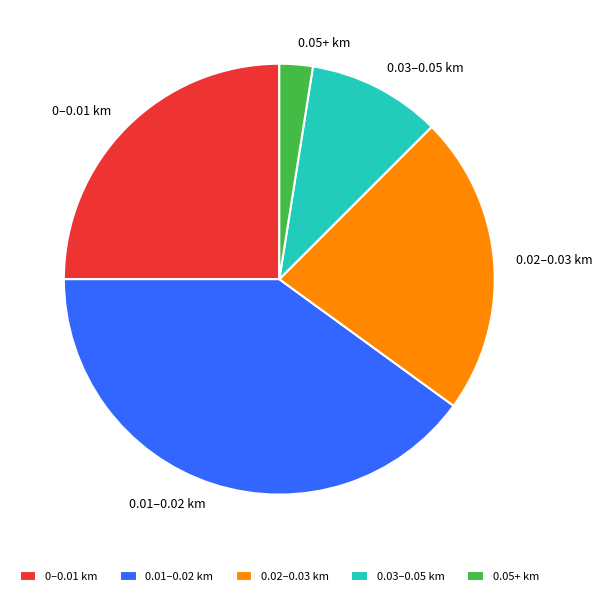

What is the largest slice in the pie chart?

0.01–0.02 km